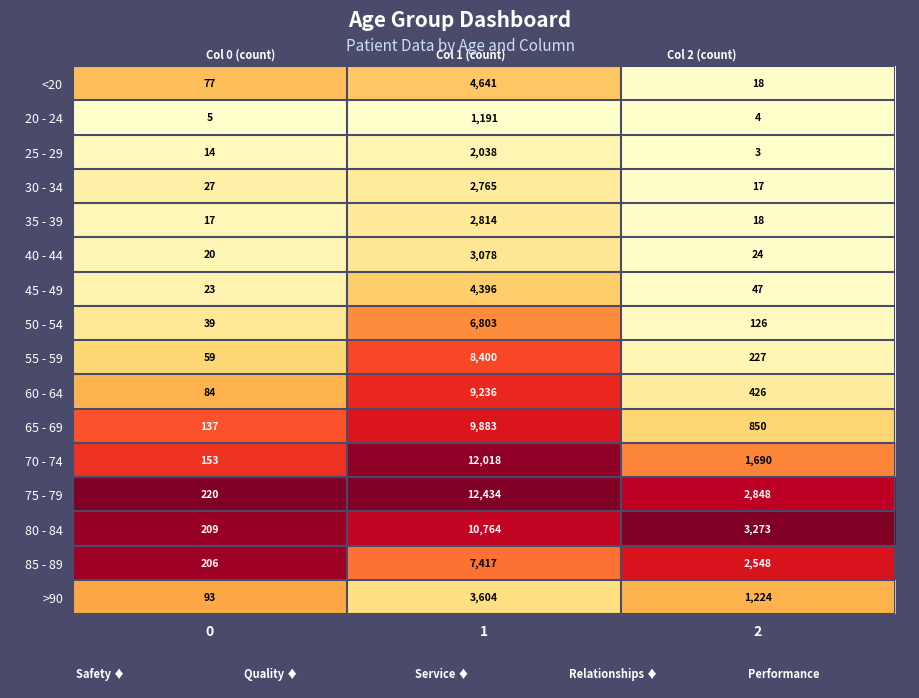

Is it true that 55 - 59 equals 227 at 2?

True